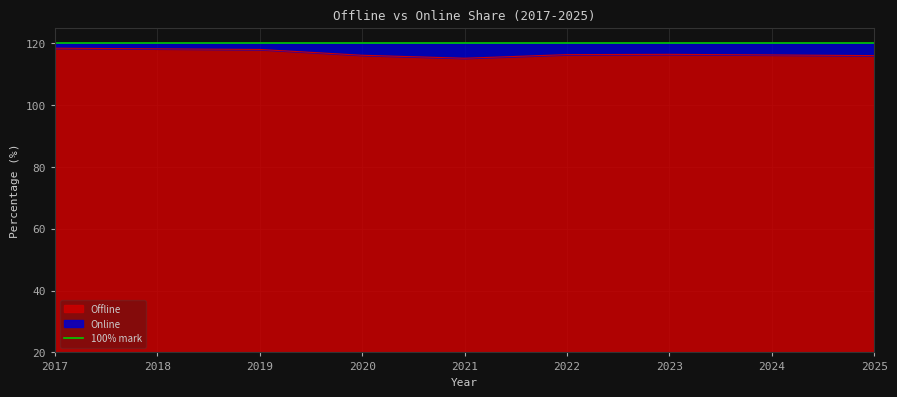

Is it true that the value at 2023 is 96.3?

True